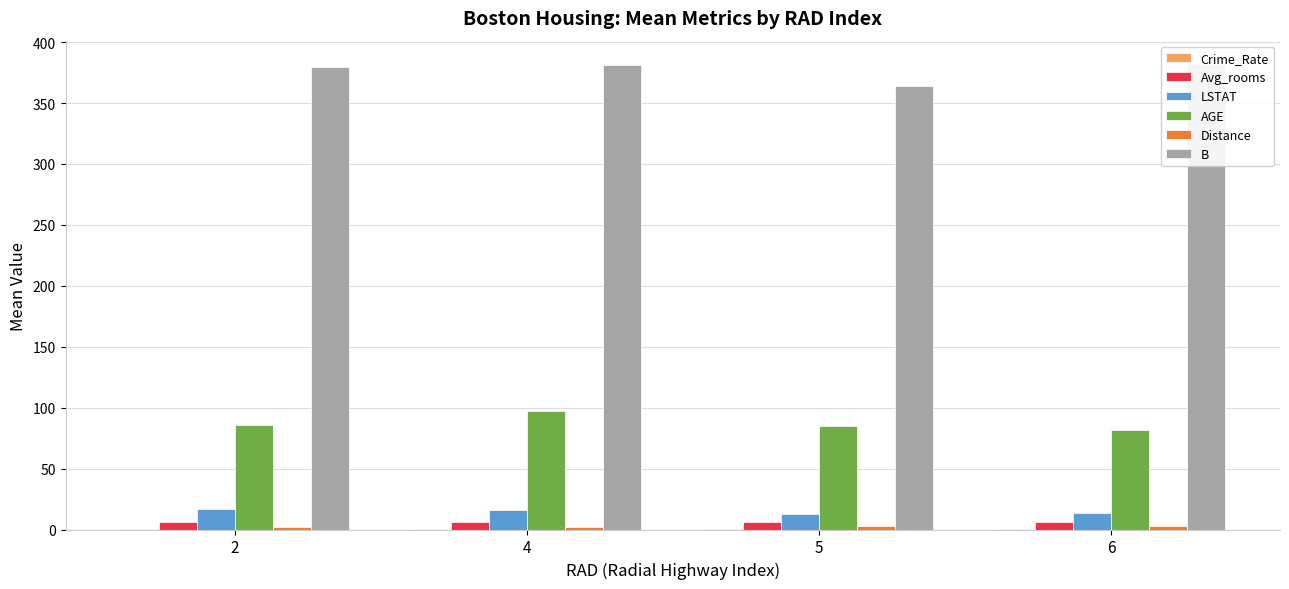

List the labels in order of Distance value, largest first.

6, 5, 2, 4